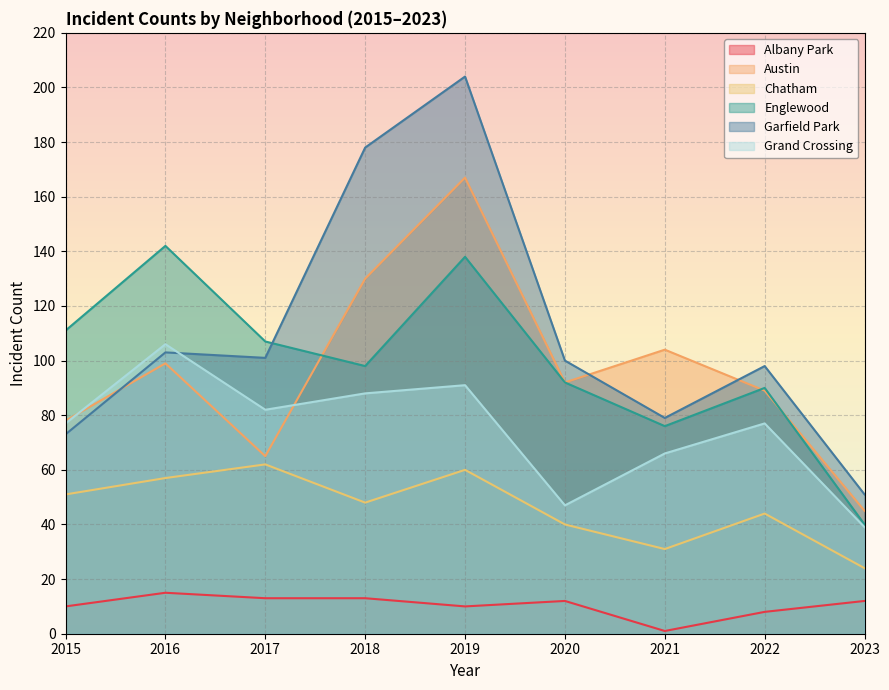

At which label does Garfield Park reach its minimum?

2023